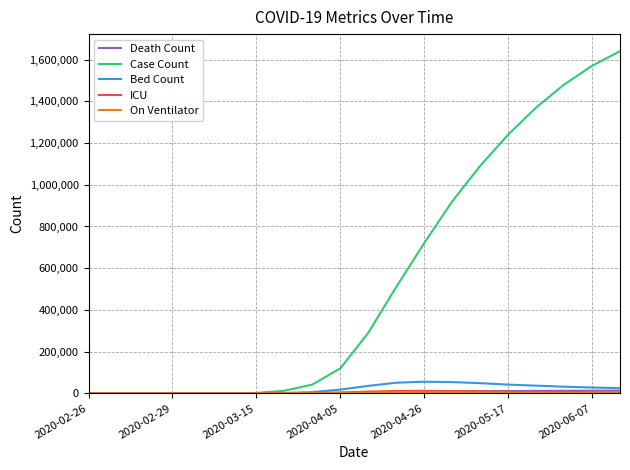

Which series has the largest total across all categories?

Case Count